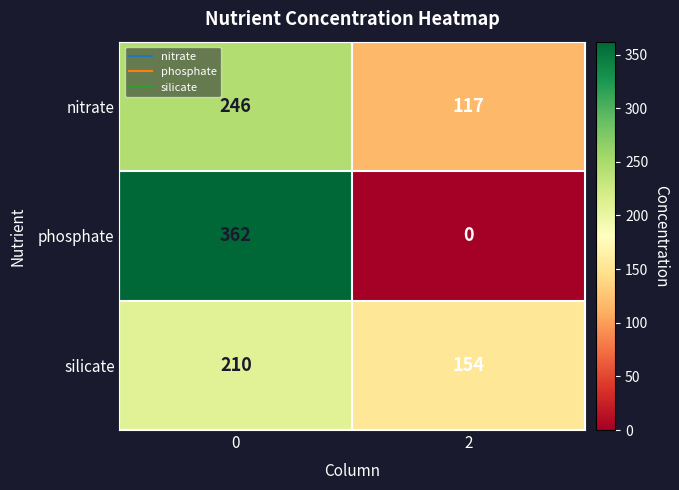

At how many categories does at least one series exceed 240?

1